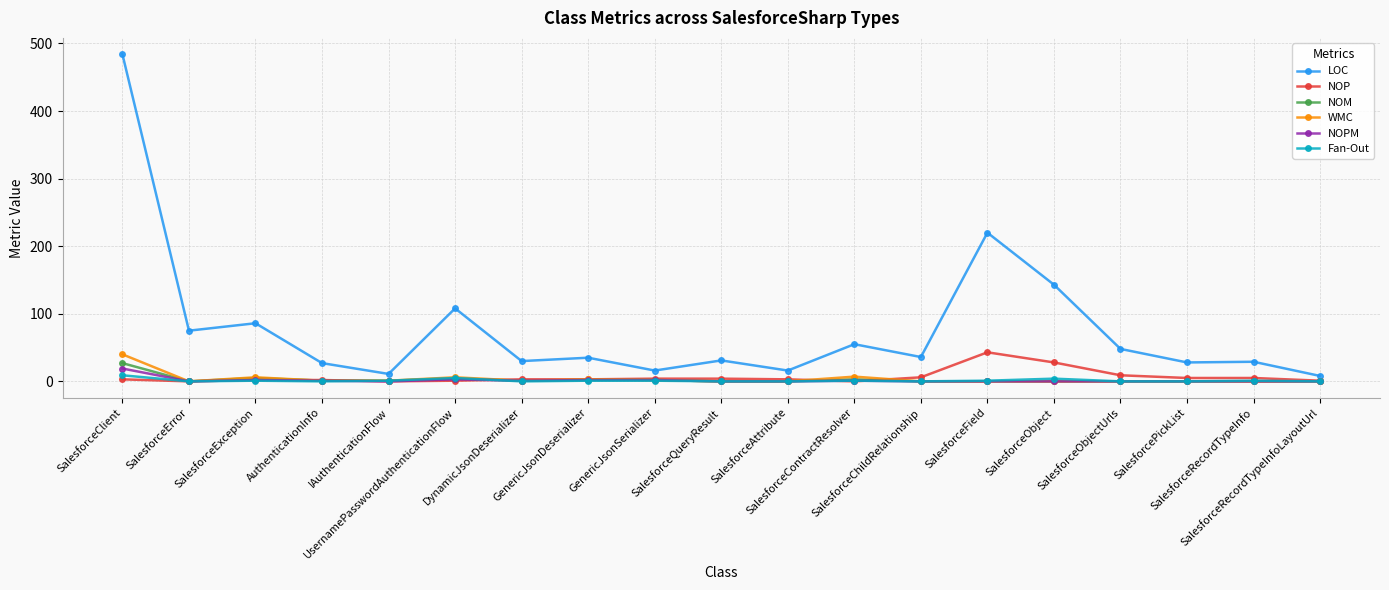

True or false: NOPM has more than 0 points higher than both neighbors.

True